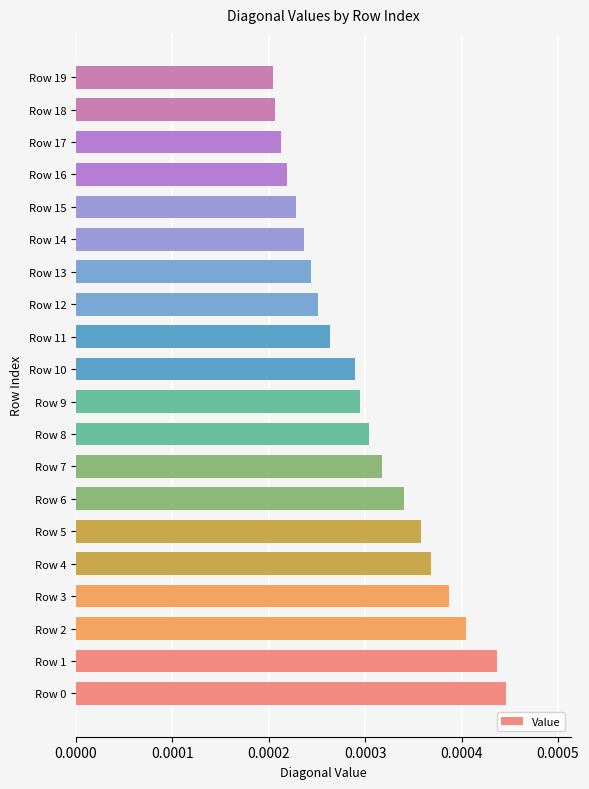

Which has a higher value, Row 6 or Row 14?

Row 6